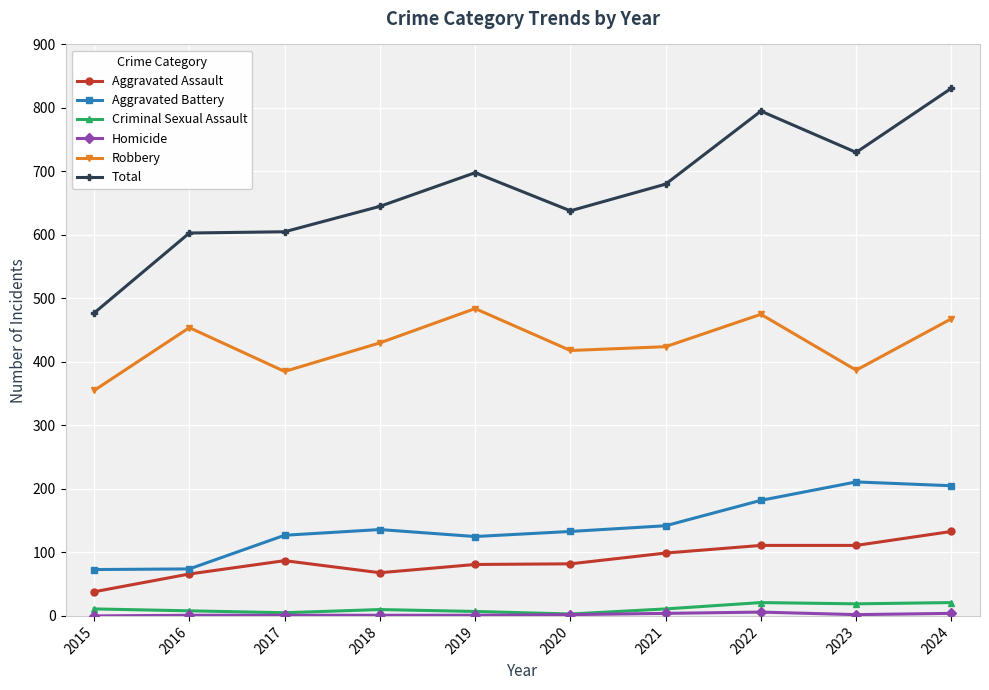

What is the total value across all series at 2019?

1396